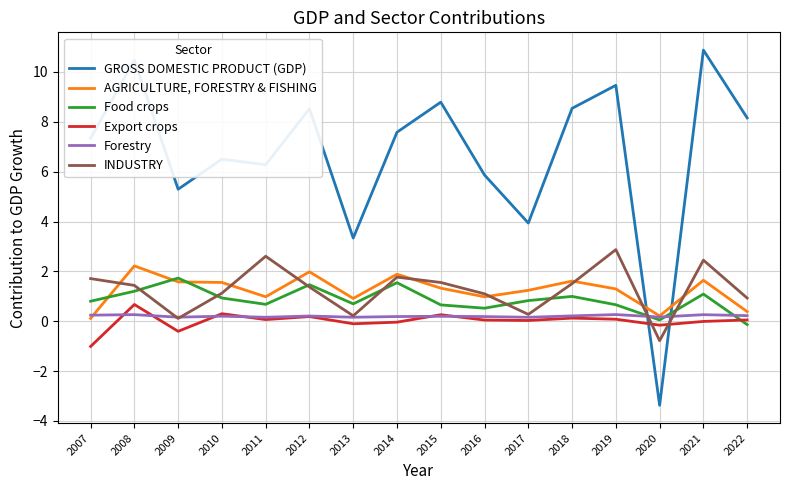

How many intersections are there between INDUSTRY and GROSS DOMESTIC PRODUCT (GDP)?

2